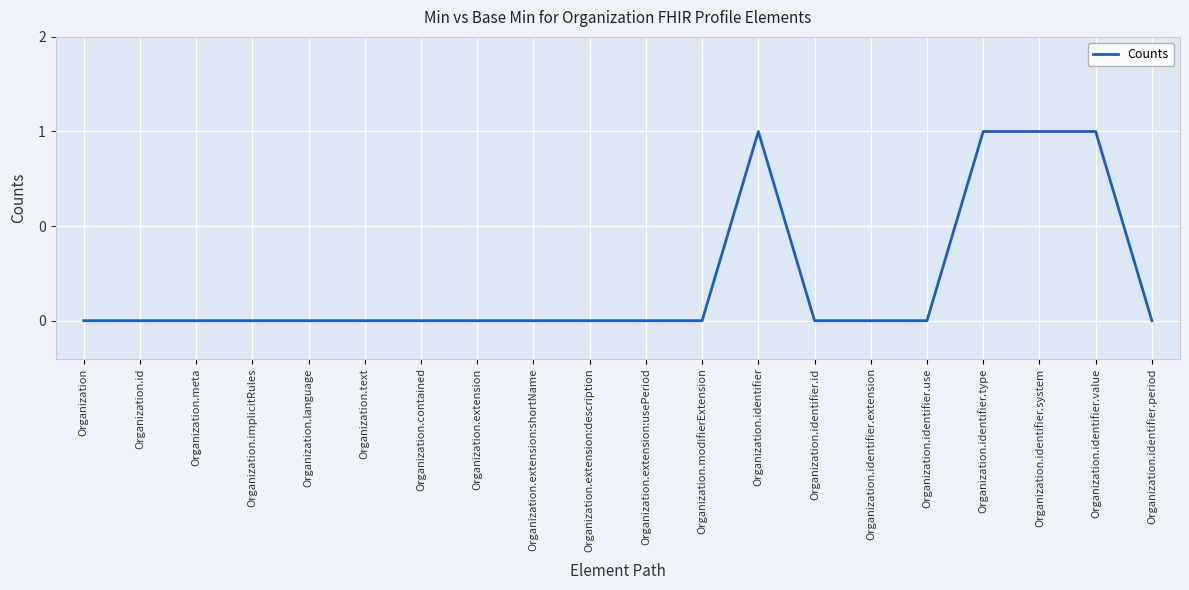

At which category does the data reach its first local peak?

Organization.identifier